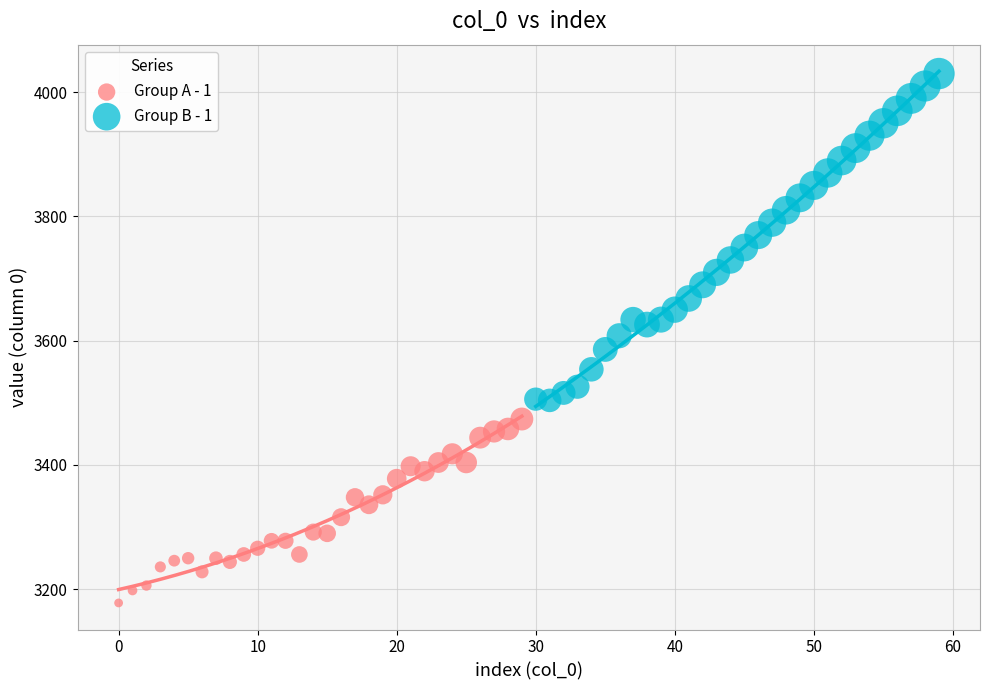

Which series reaches the maximum Y coordinate?

Group B - 1